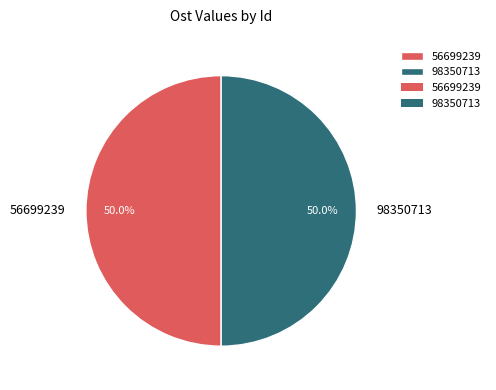

Is it true that 56699239 is 50% of the pie?

True